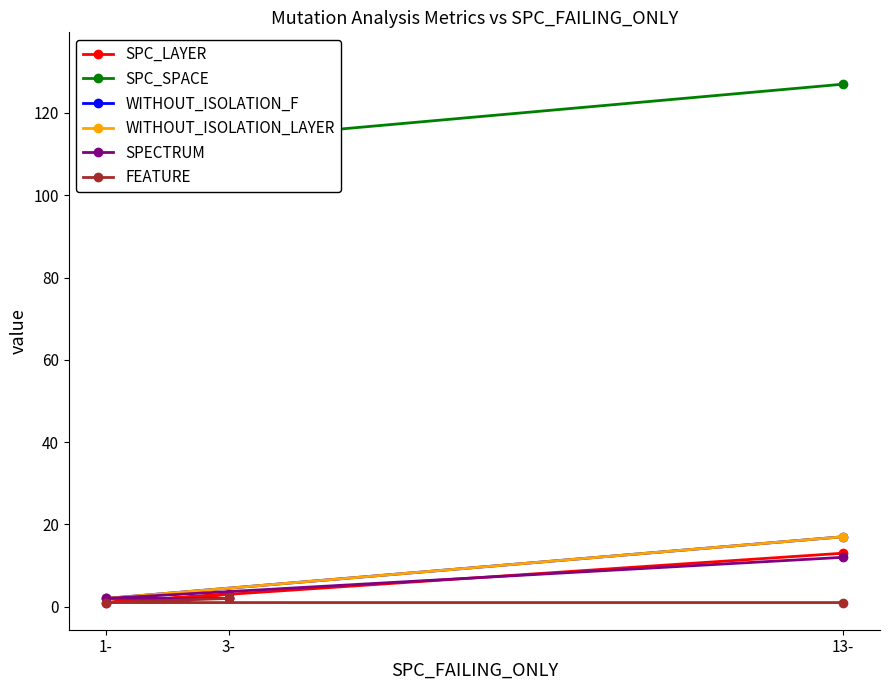

Count the number of data series in this chart.

6